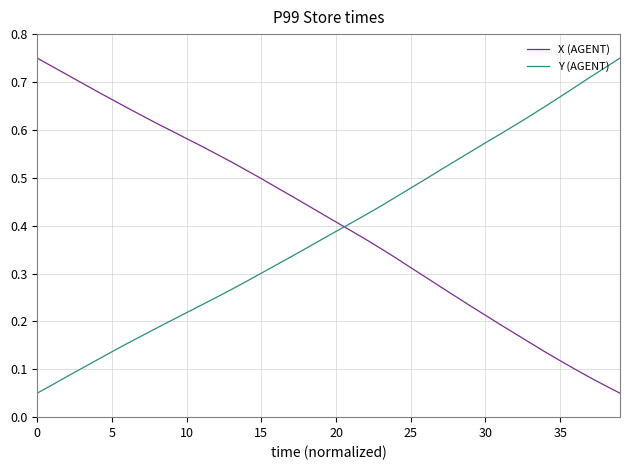

True or false: Y (AGENT) and X (AGENT) cross at least once.

True